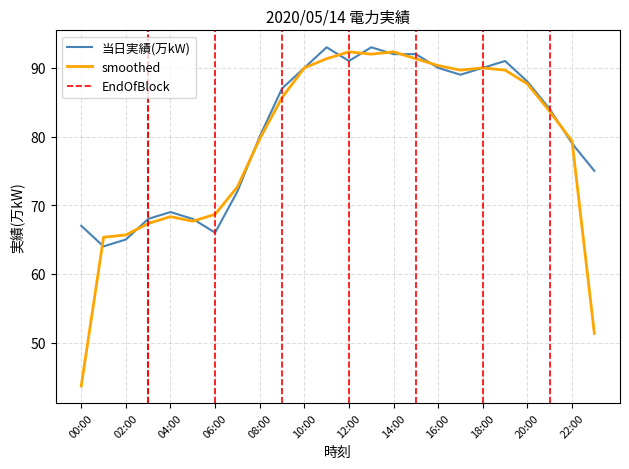

At which category does the chart reach its peak across all series?

11:00